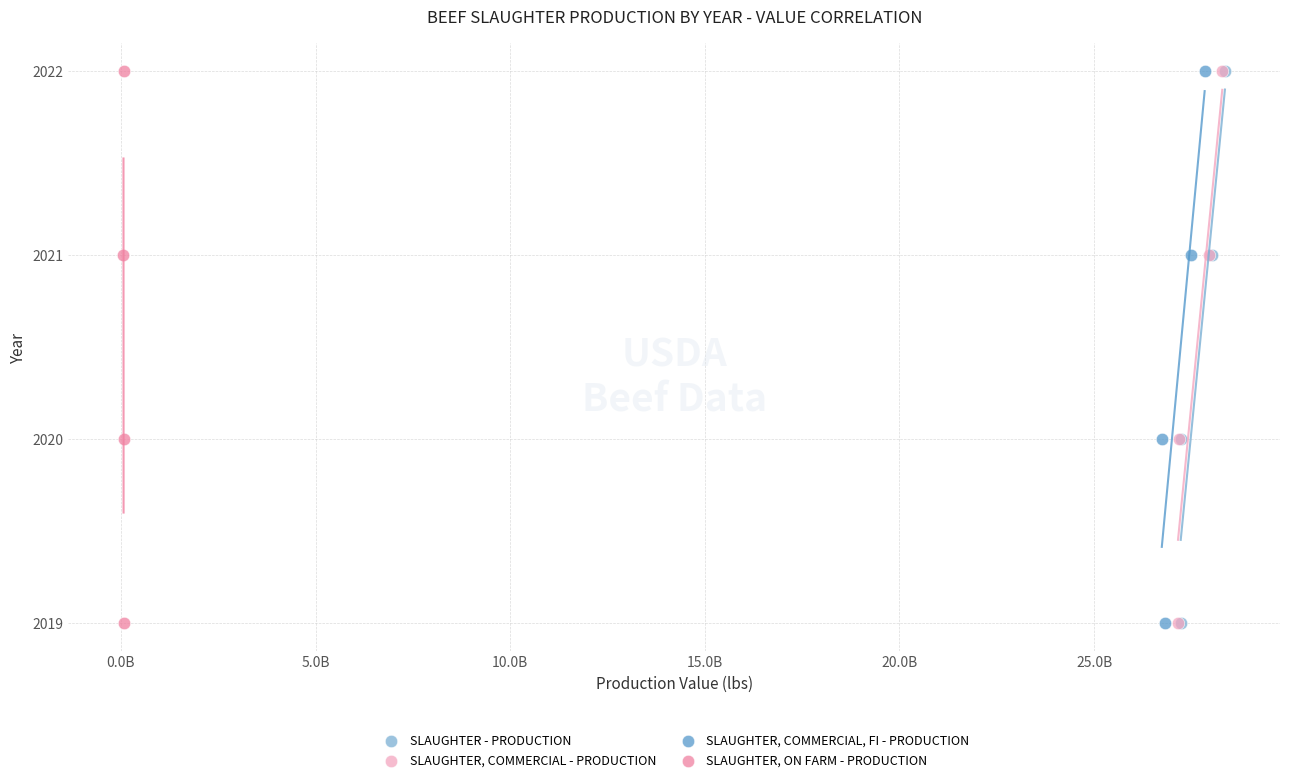

What are all the series names shown in the legend?

SLAUGHTER - PRODUCTION, SLAUGHTER, COMMERCIAL - PRODUCTION, SLAUGHTER, COMMERCIAL, FI - PRODUCTION, SLAUGHTER, ON FARM - PRODUCTION